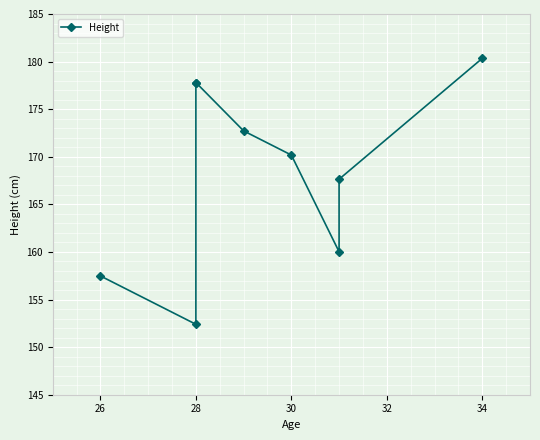

What is the sum of all values?

1516.4